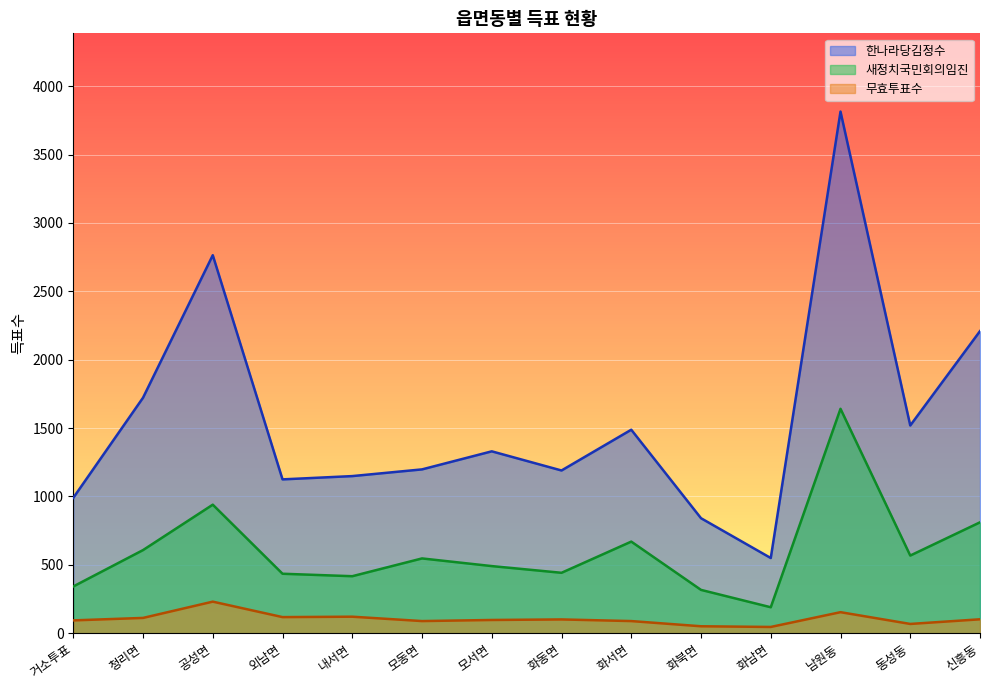

Reading left to right, extract all data points from this chart.

한나라당김정수: 거소투표=990	청리면=1722	공성면=2764	외남면=1125	내서면=1149	모동면=1198	모서면=1330	화동면=1190	화서면=1488	화북면=841	화남면=550	남원동=3814	동성동=1519	신흥동=2209
새정치국민회의임진: 거소투표=342	청리면=608	공성면=940	외남면=435	내서면=417	모동면=547	모서면=491	화동면=442	화서면=670	화북면=317	화남면=190	남원동=1641	동성동=568	신흥동=811
무효투표수: 거소투표=94	청리면=112	공성면=231	외남면=118	내서면=121	모동면=89	모서면=97	화동면=101	화서면=89	화북면=51	화남면=46	남원동=154	동성동=68	신흥동=102